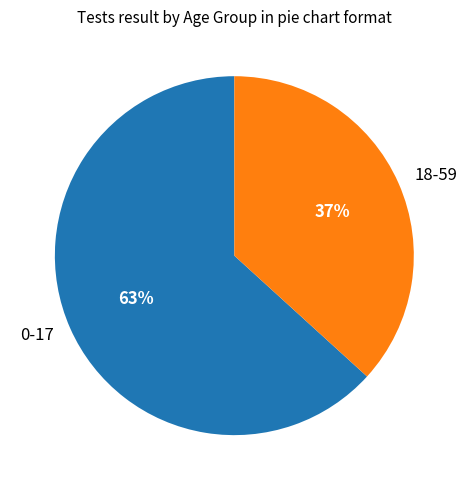

True or false: 18-59 accounts for 37% of the total.

True